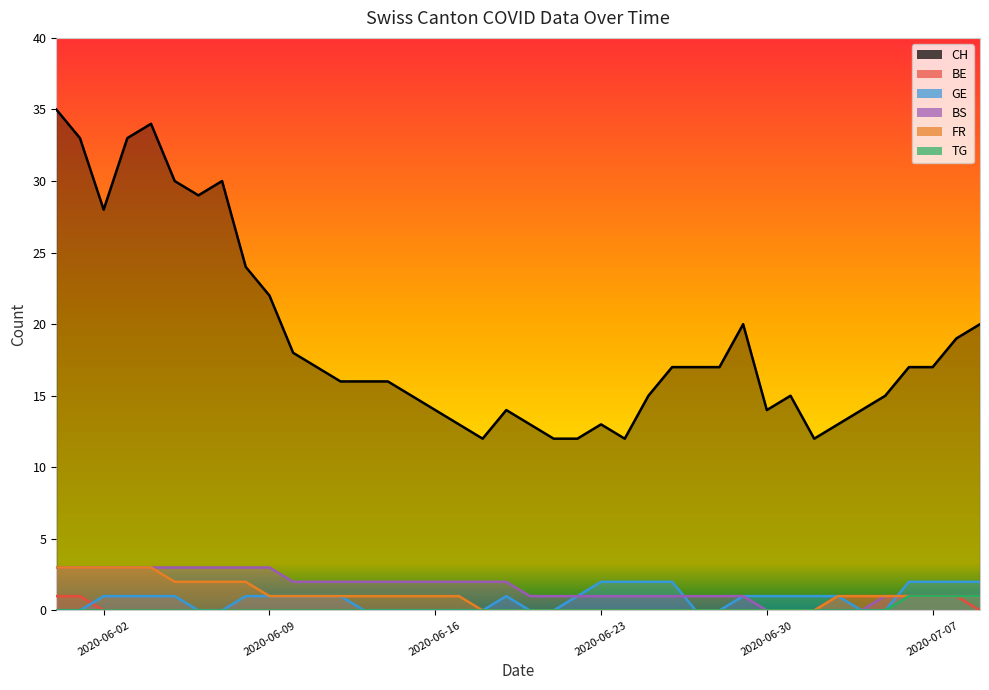

What is the difference between the maximum and minimum values in the FR series?

3